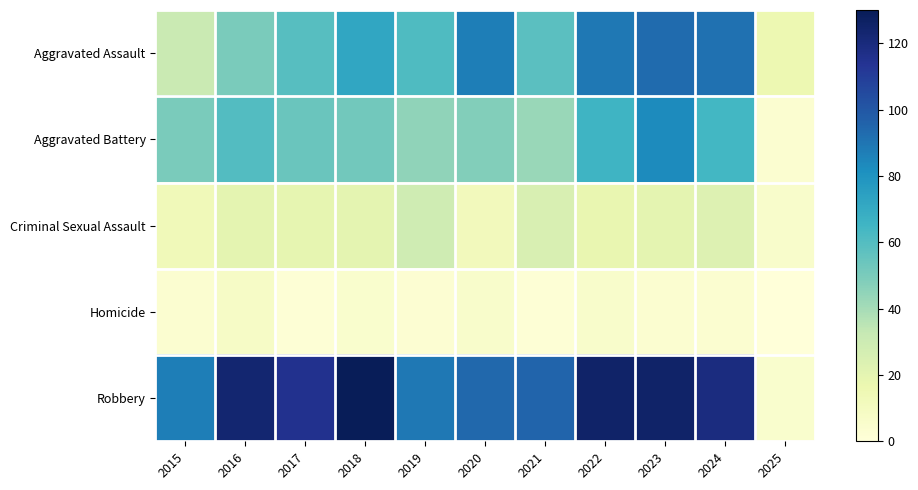

Reading left to right, what are all the values shown in this chart?

Aggravated Assault: 2015=31	2016=50	2017=59	2018=72	2019=61	2020=87	2021=58	2022=89	2023=93	2024=91	2025=16
Aggravated Battery: 2015=50	2016=60	2017=54	2018=52	2019=45	2020=48	2021=43	2022=66	2023=83	2024=64	2025=4
Criminal Sexual Assault: 2015=13	2016=20	2017=19	2018=20	2019=29	2020=12	2021=25	2022=18	2023=20	2024=23	2025=6
Homicide: 2015=4	2016=8	2017=2	2018=5	2019=3	2020=6	2021=2	2022=6	2023=4	2024=4	2025=0
Robbery: 2015=87	2016=123	2017=115	2018=130	2019=89	2020=94	2021=95	2022=125	2023=125	2024=119	2025=5